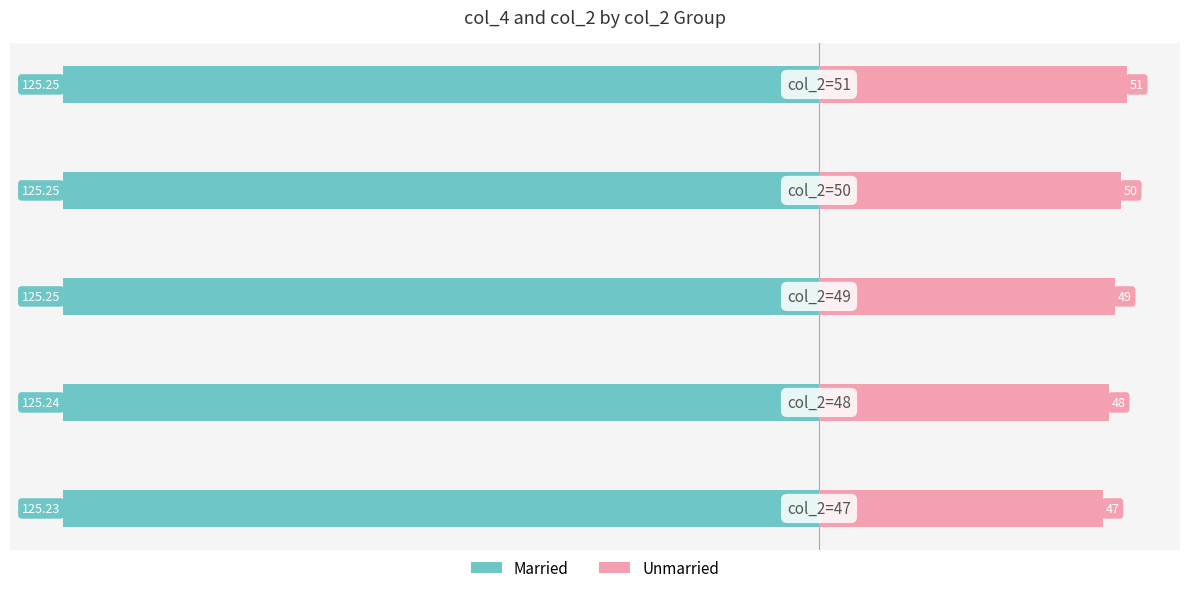

True or false: Unmarried has a value of 70.5 at 4.

False